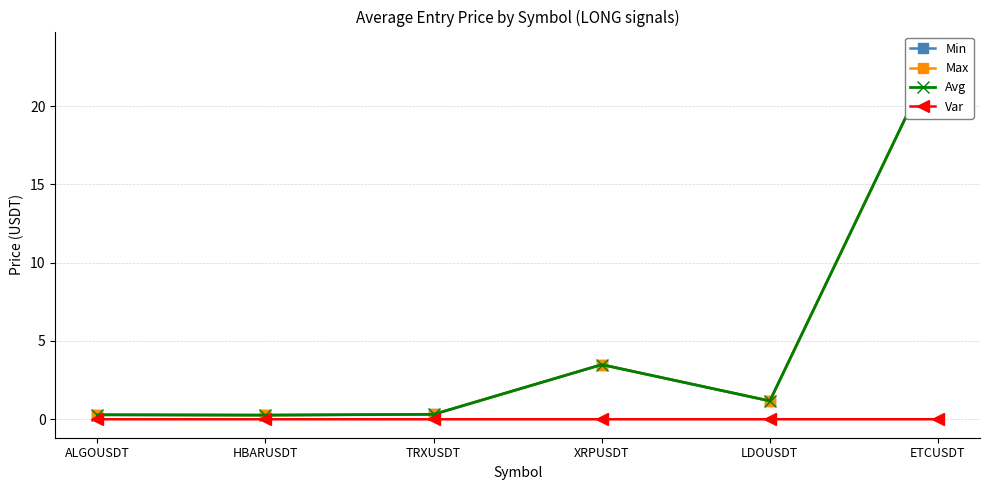

Which series has the largest range (max minus min)?

Max